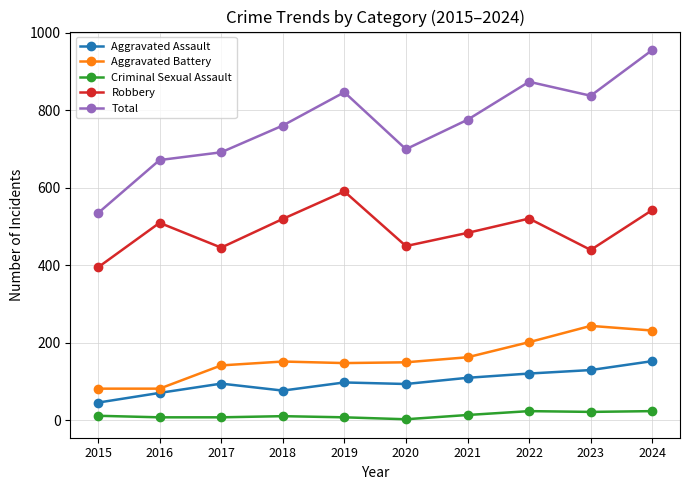

Does the chart have visible grid lines?

Yes